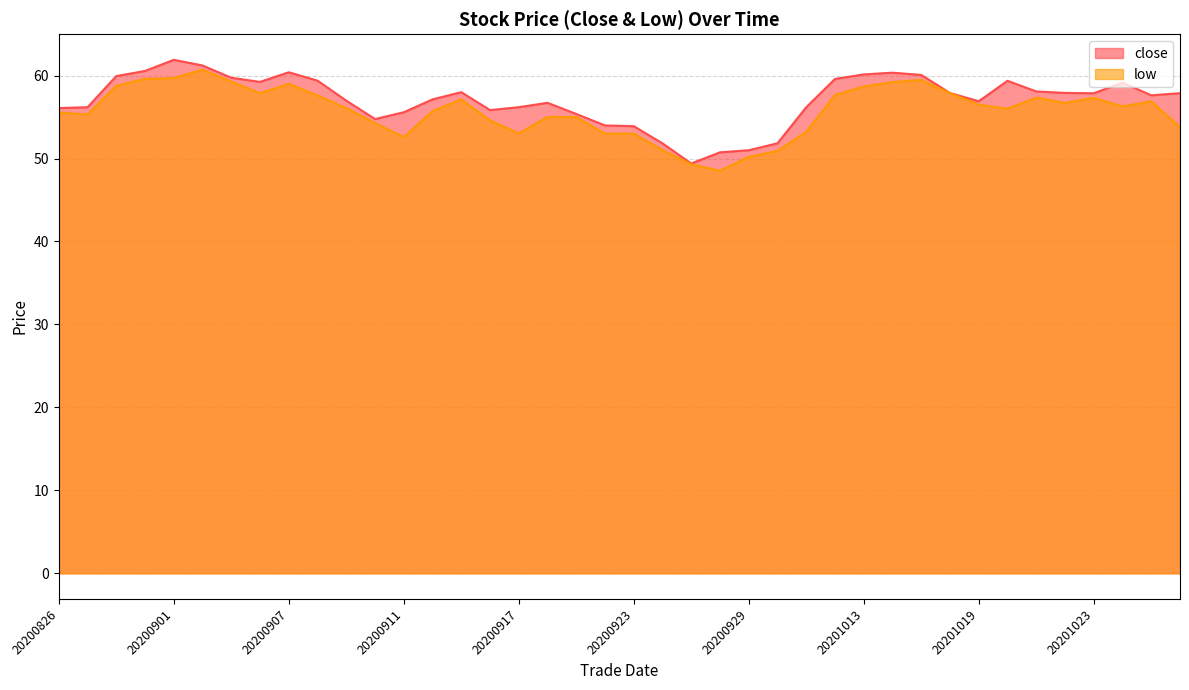

Which series has the largest total across all categories?

close